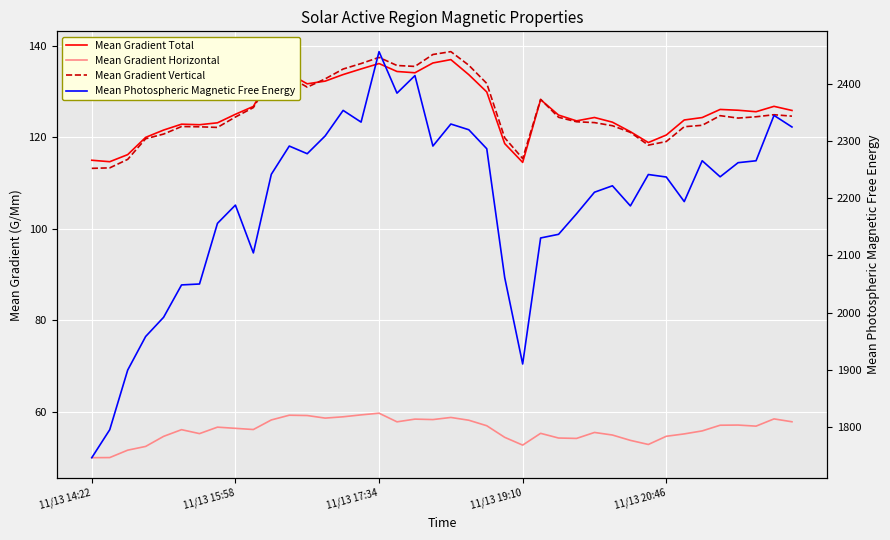

How many times do Mean Gradient Total and Mean Gradient Vertical cross each other?

2